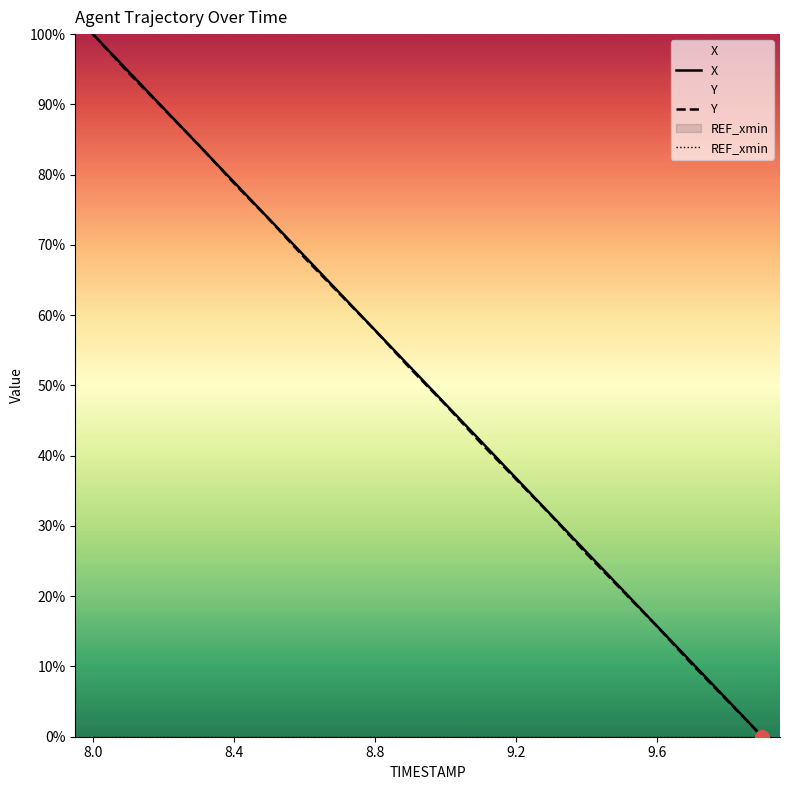

The value of Y at 8.8 is 75.4. True or false?

False